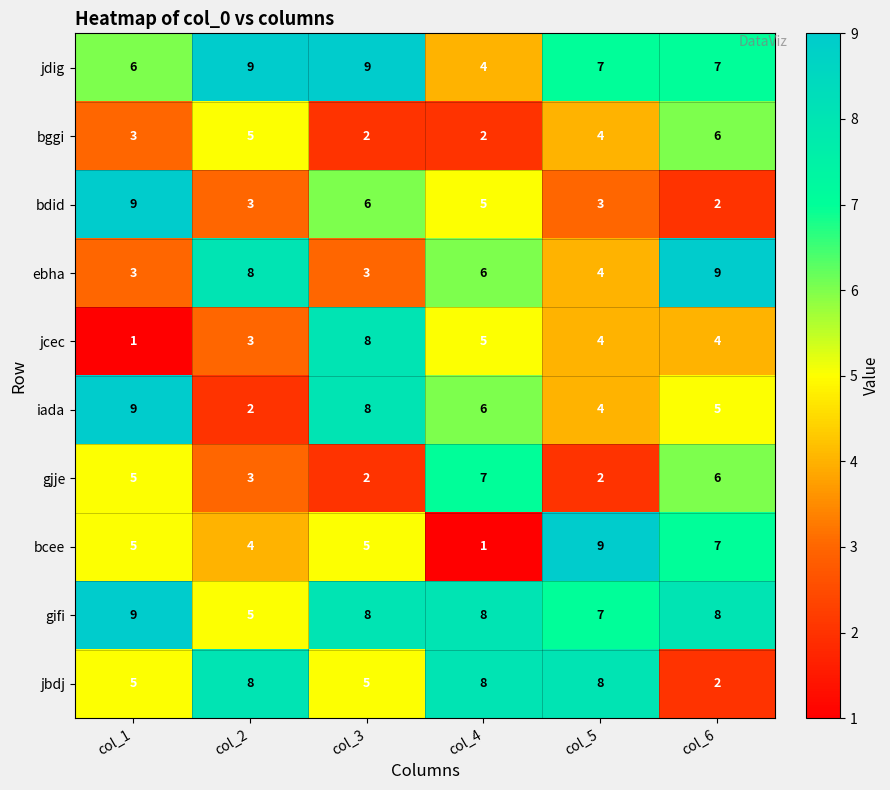

What is the highest value of the jcec series?

8